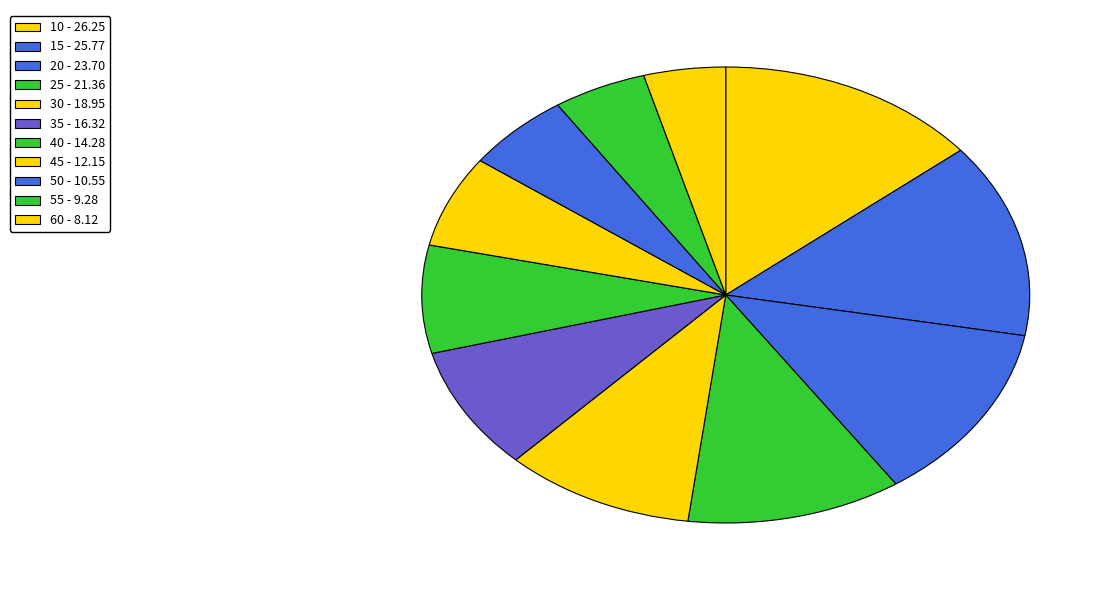

How many segments does this pie chart have?

11